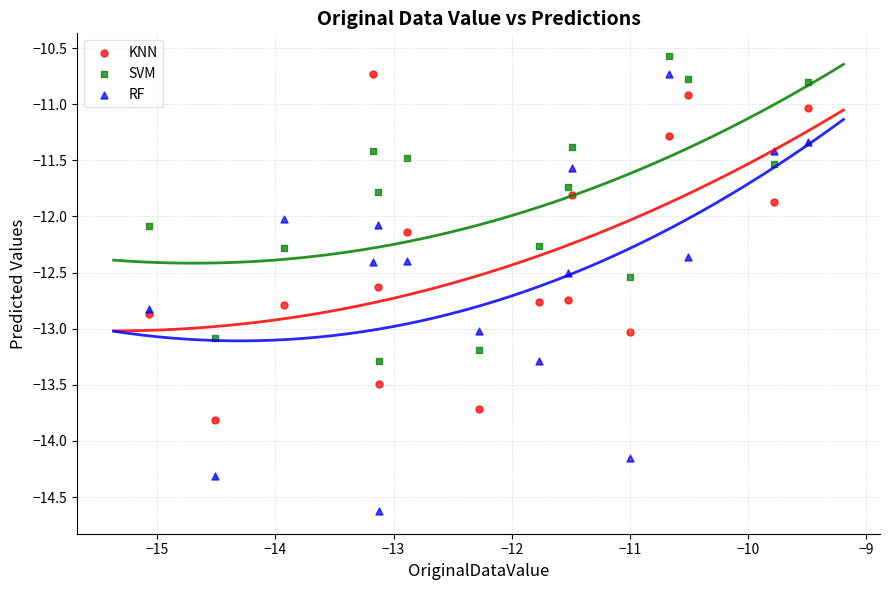

Across all data points, what is the range of X values (max minus min)?

5.6